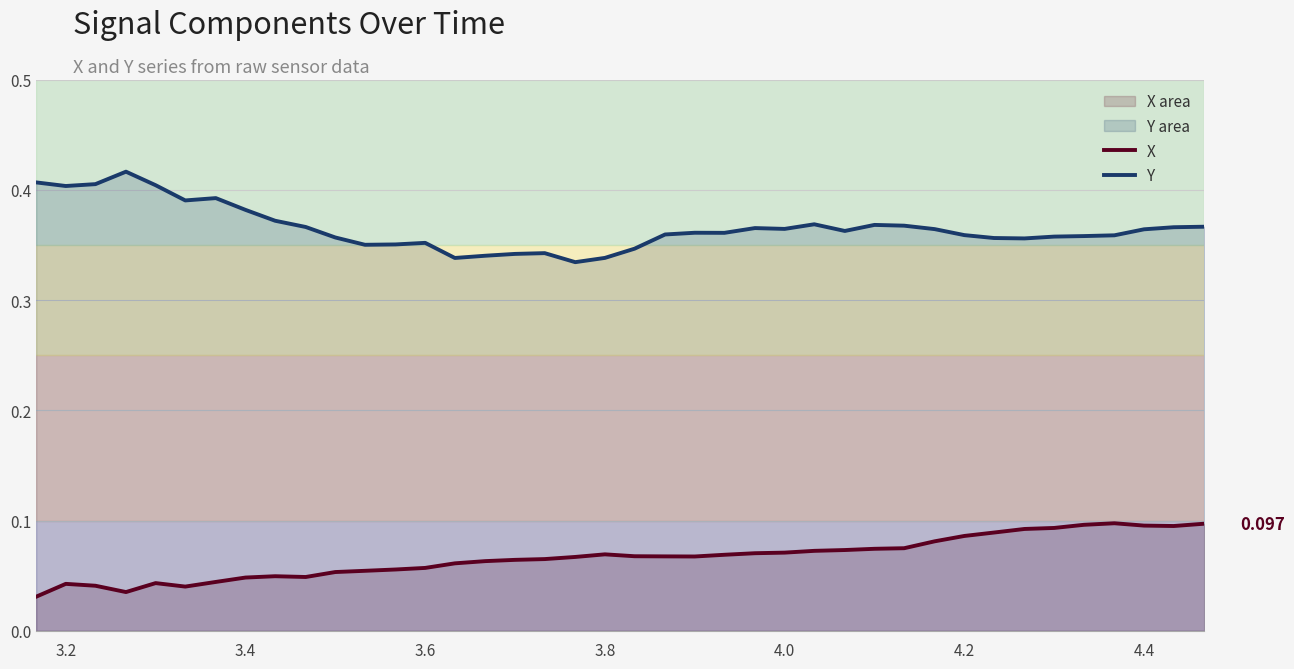

What is the difference between the second highest and minimum values in the X series?

0.1